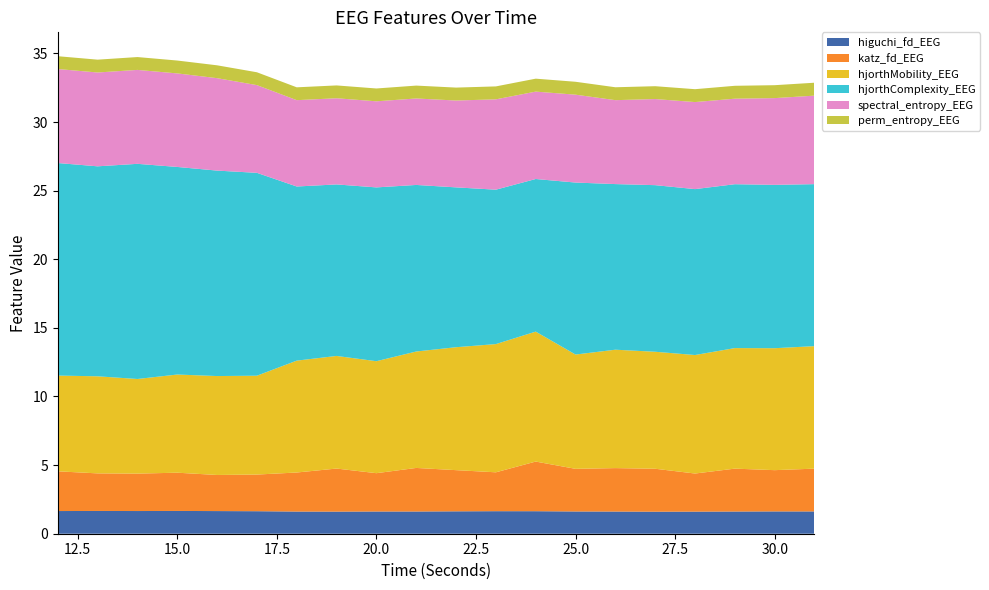

Reading left to right, list all the values displayed in this chart.

higuchi_fd_EEG: 12=1.7	13=1.7	14=1.7	15=1.7	16=1.7	17=1.6	18=1.6	19=1.6	20=1.6	21=1.6	22=1.6	23=1.6	24=1.6	25=1.6	26=1.6	27=1.6	28=1.6	29=1.6	30=1.6	31=1.6
katz_fd_EEG: 12=2.9	13=2.7	14=2.7	15=2.8	16=2.6	17=2.7	18=2.8	19=3.1	20=2.8	21=3.2	22=3.0	23=2.8	24=3.6	25=3.1	26=3.2	27=3.1	28=2.8	29=3.1	30=3.0	31=3.1
hjorthMobility_EEG: 12=7.0	13=7.1	14=6.9	15=7.2	16=7.2	17=7.2	18=8.2	19=8.2	20=8.2	21=8.5	22=9.0	23=9.3	24=9.5	25=8.3	26=8.6	27=8.5	28=8.6	29=8.8	30=8.9	31=8.9
hjorthComplexity_EEG: 12=15.5	13=15.3	14=15.7	15=15.1	16=15.0	17=14.8	18=12.7	19=12.5	20=12.7	21=12.1	22=11.6	23=11.3	24=11.1	25=12.5	26=12.1	27=12.1	28=12.1	29=11.9	30=11.9	31=11.8
spectral_entropy_EEG: 12=6.8	13=6.8	14=6.8	15=6.8	16=6.7	17=6.4	18=6.3	19=6.3	20=6.3	21=6.3	22=6.3	23=6.6	24=6.4	25=6.4	26=6.1	27=6.3	28=6.3	29=6.2	30=6.3	31=6.4
perm_entropy_EEG: 12=0.9	13=0.9	14=0.9	15=0.9	16=0.9	17=0.9	18=0.9	19=0.9	20=0.9	21=0.9	22=0.9	23=0.9	24=0.9	25=0.9	26=0.9	27=0.9	28=0.9	29=0.9	30=0.9	31=0.9